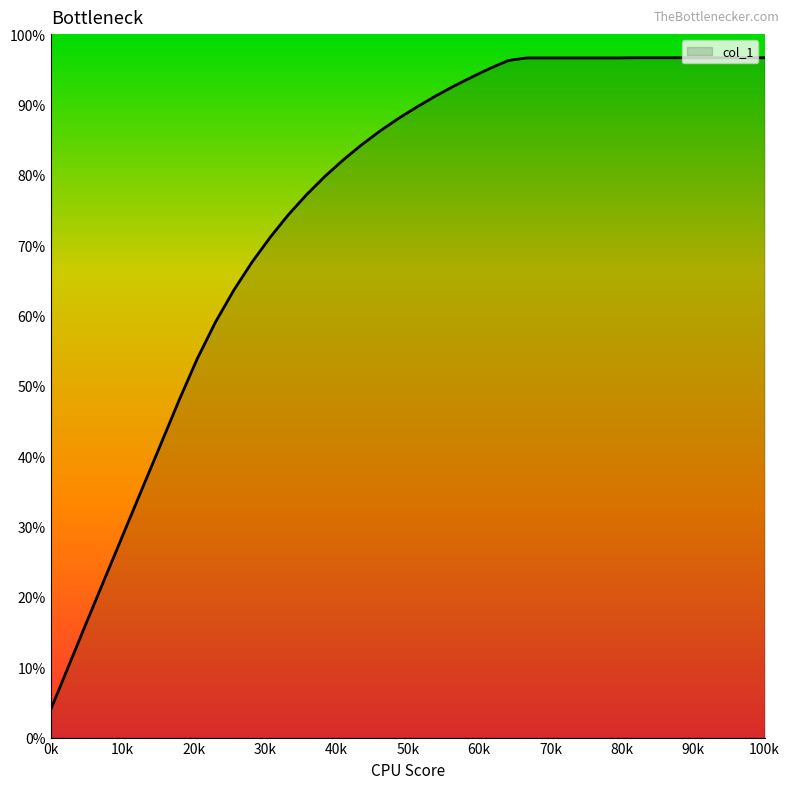

Does the chart have visible grid lines?

No